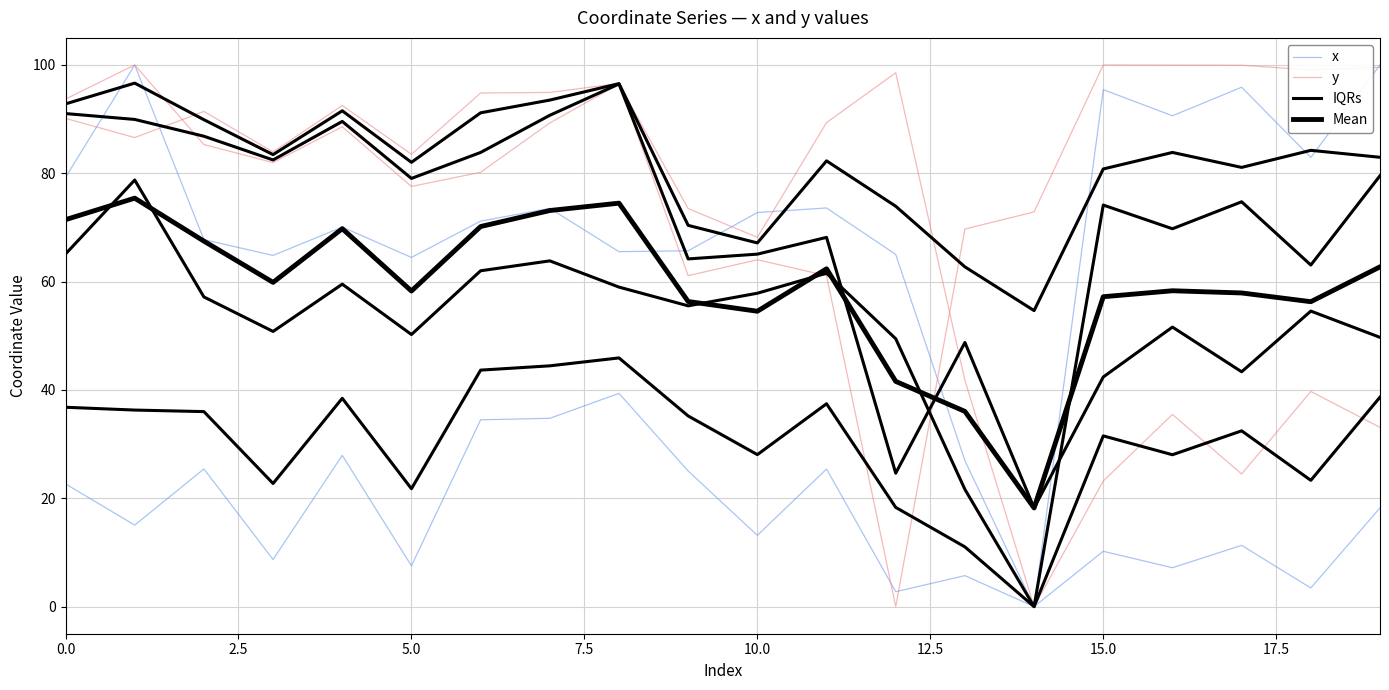

What is the difference between the IQRs values at 15 and 13?

52.5